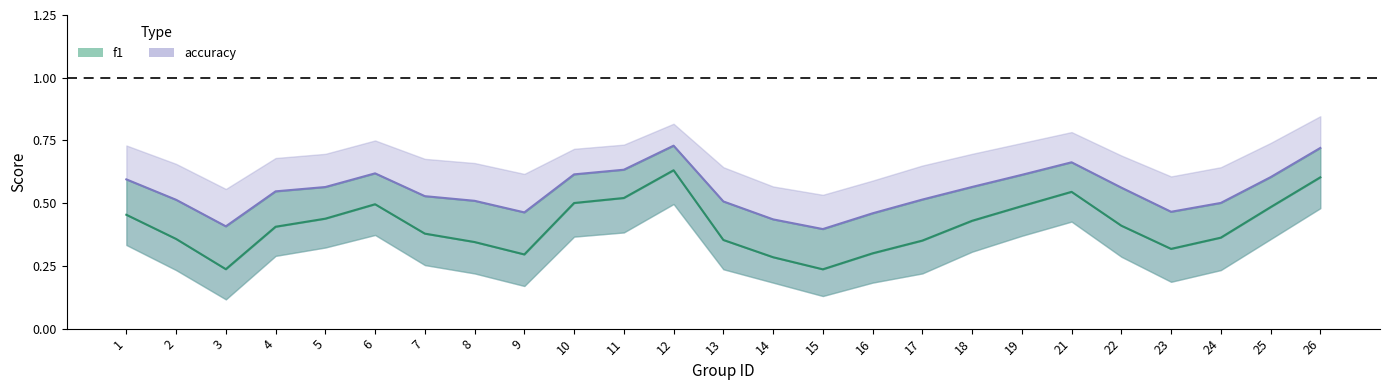

Is this an area chart (filled region under the line)?

No